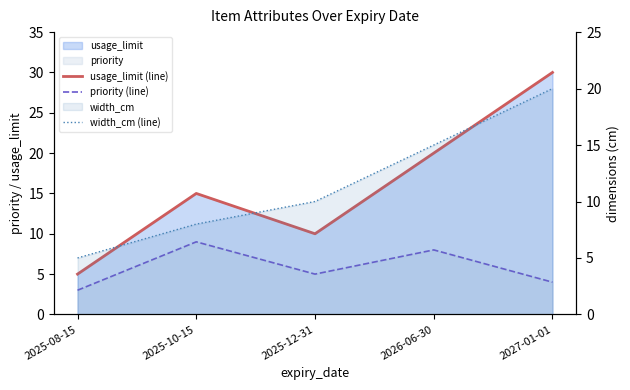

The value of priority (line) at 2025-12-31 is 8. True or false?

False